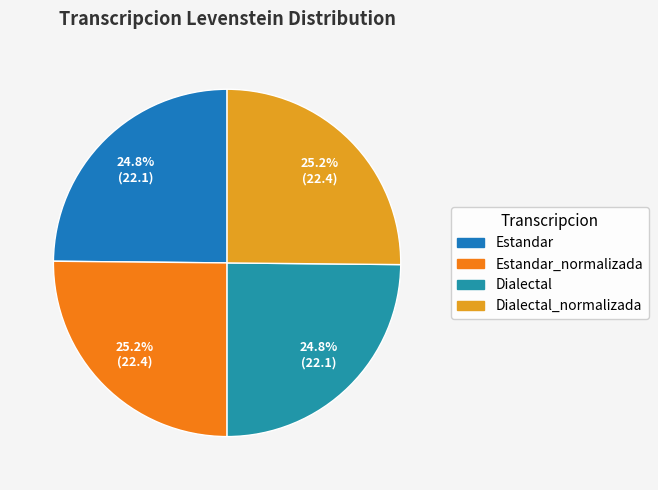

Rank the categories by value from lowest to highest.

Estandar, Dialectal, Estandar_normalizada, Dialectal_normalizada